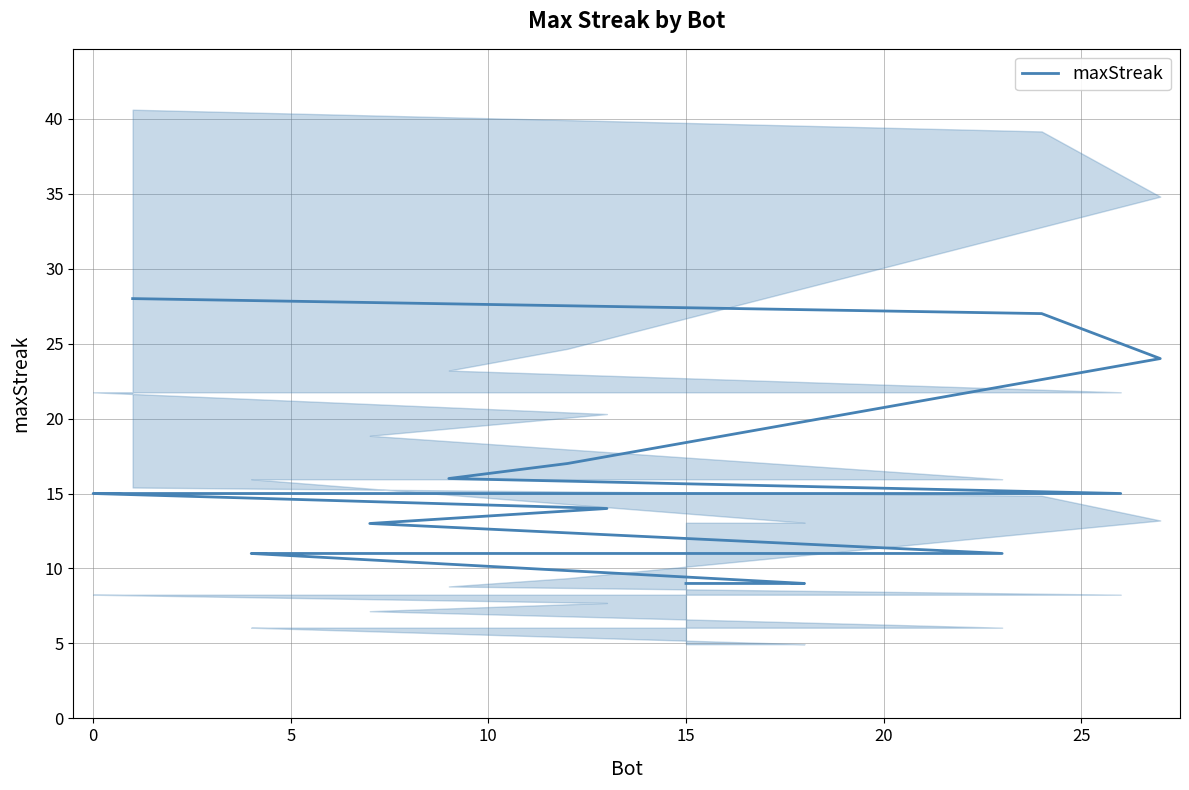

What is the difference between the maximum and second lowest values?

19